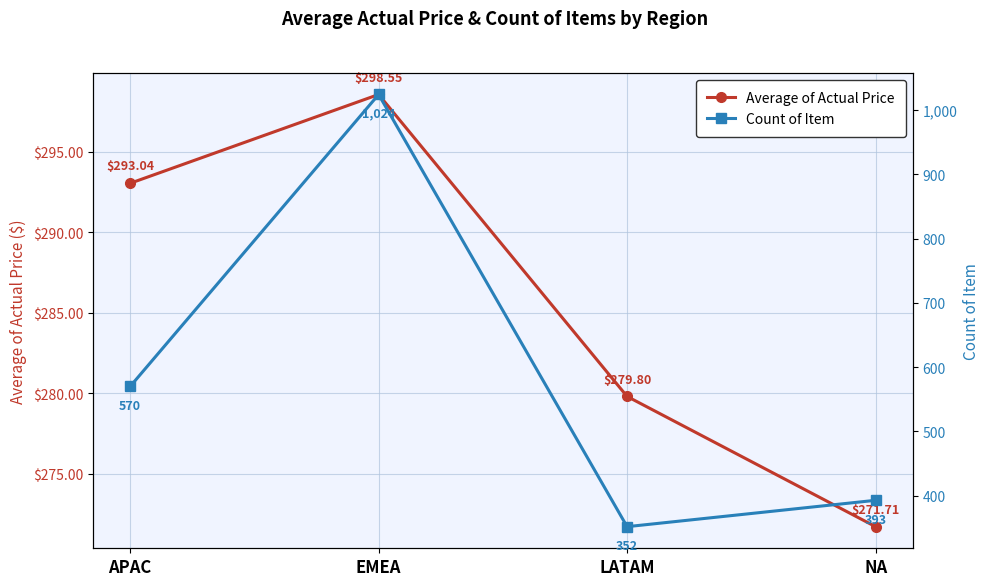

How many interior local peaks does the Average of Actual Price series have?

1